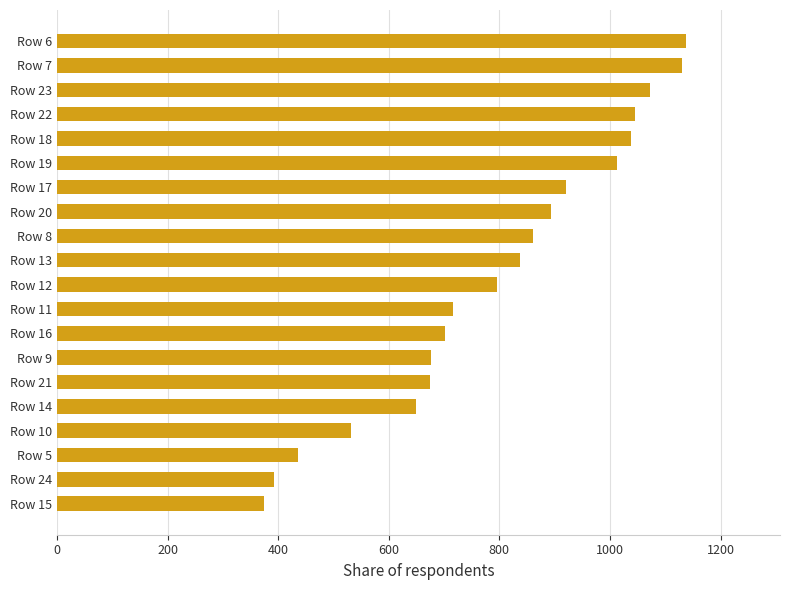

Read the value at Row 24, to the nearest 100.

400